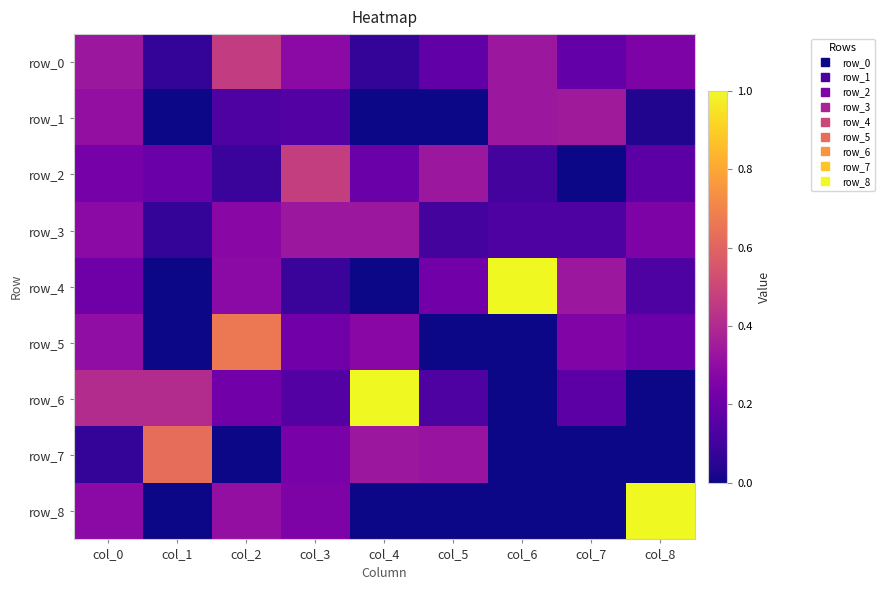

What is the difference between the maximum and minimum values in the row_8 series?

1.0